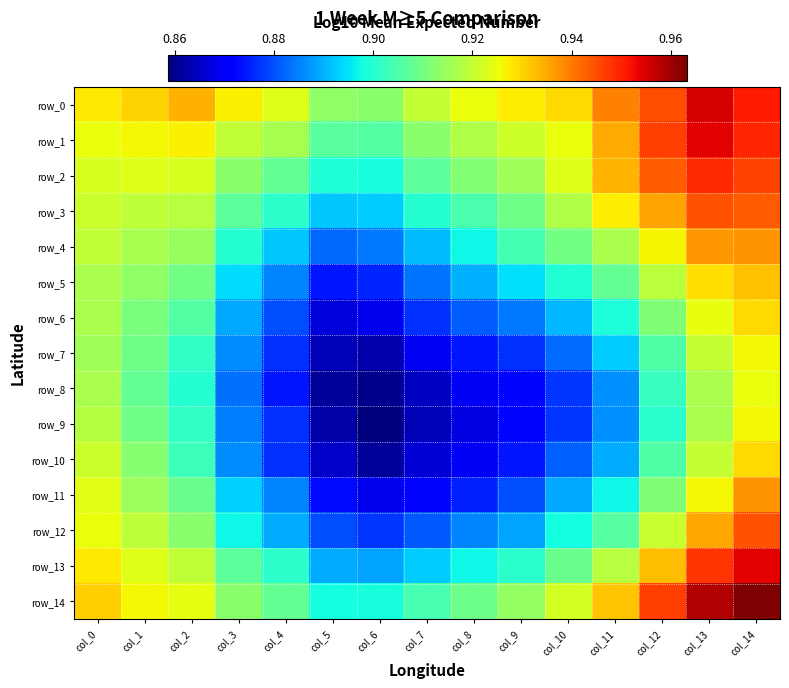

List the labels in order of row_0 value, smallest first.

col_6, col_5, col_7, col_4, col_8, col_3, col_9, col_0, col_10, col_1, col_2, col_11, col_12, col_14, col_13